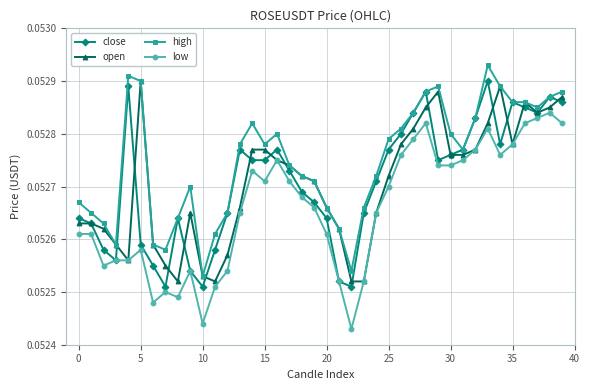

True or false: high has more than 2 interior local peaks.

True